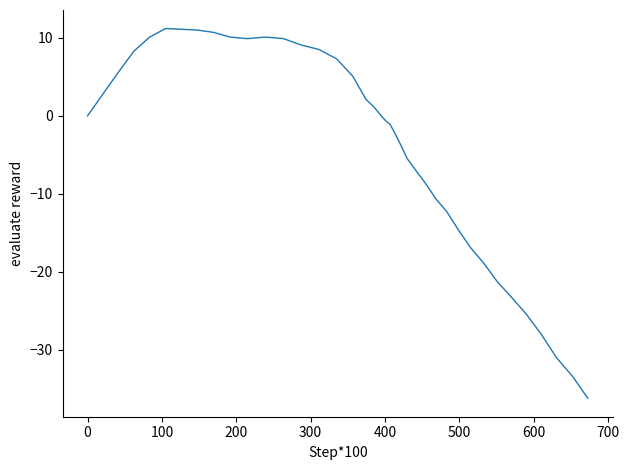

What is the maximum value shown in the chart?

11.2